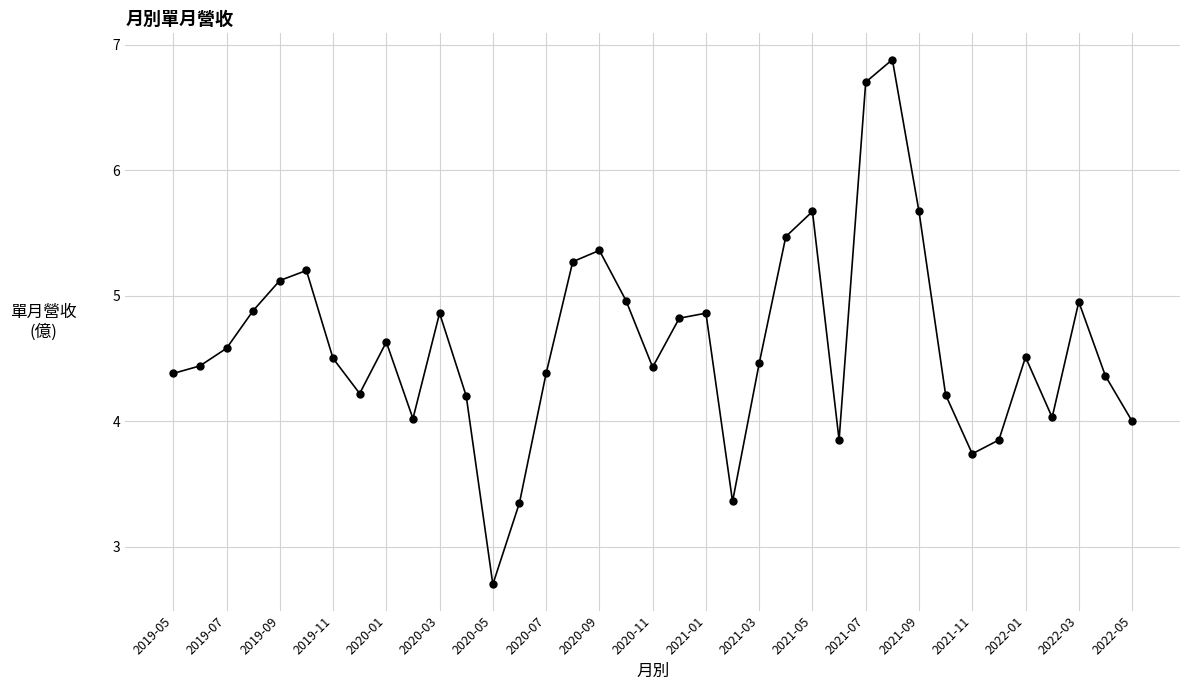

What is the value of the 27th point from the left?

6.7